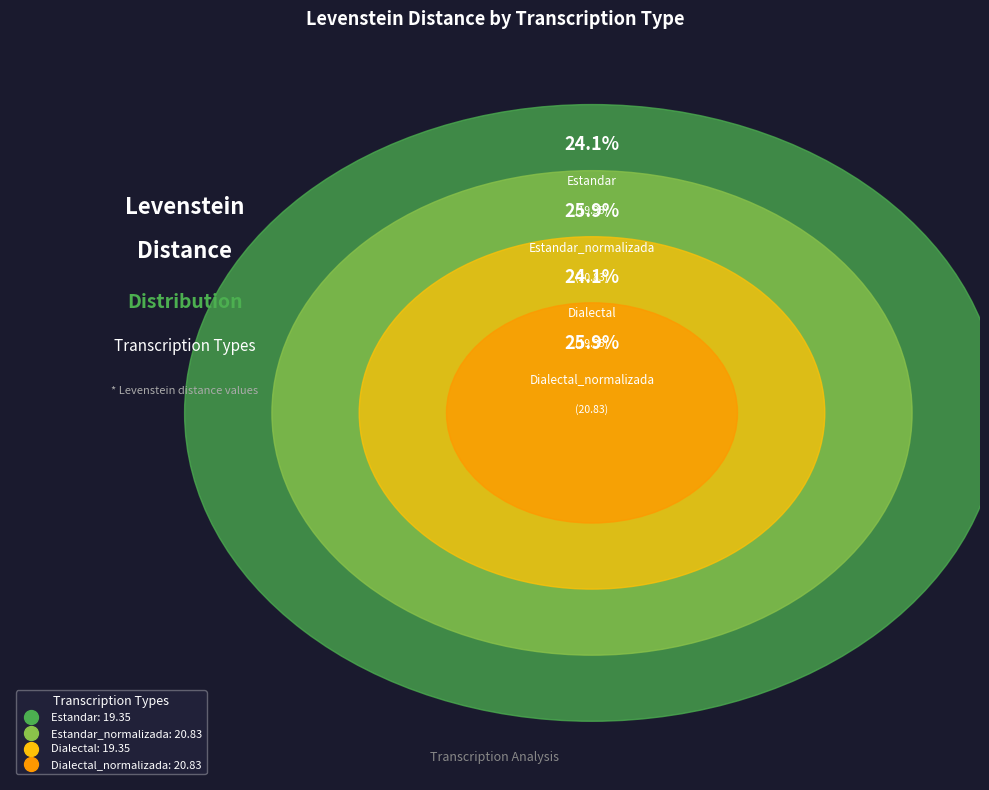

Is it true that Estandar_normalizada is 26% of the pie?

True